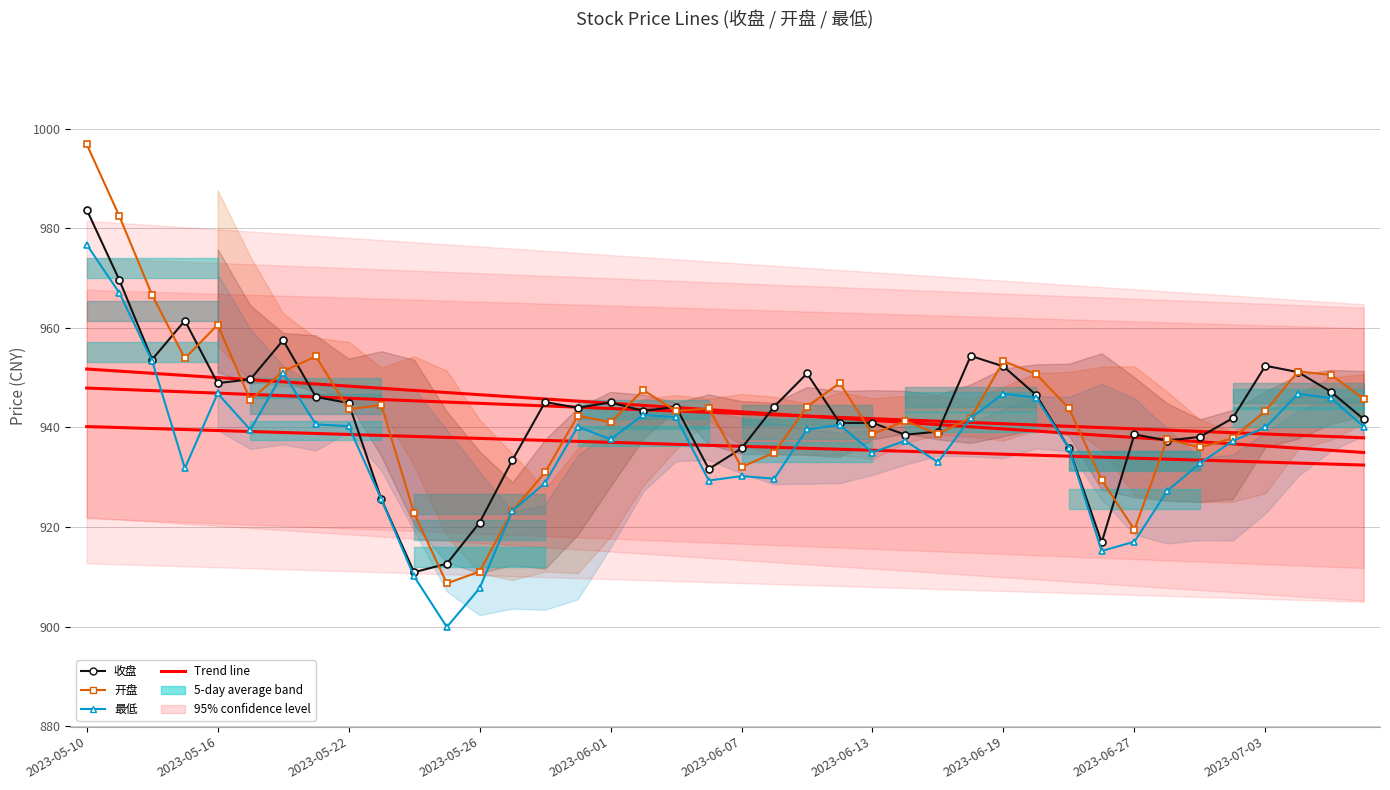

Is it true that 最低 equals 946.0 at 29?

True